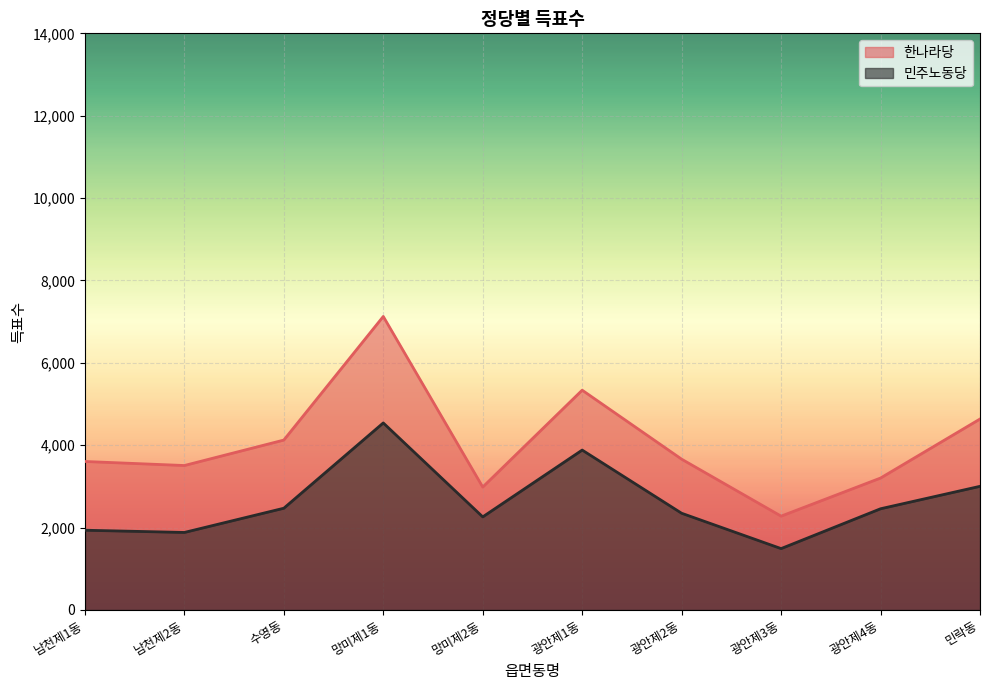

Where is the first local maximum for 한나라당?

망미제1동